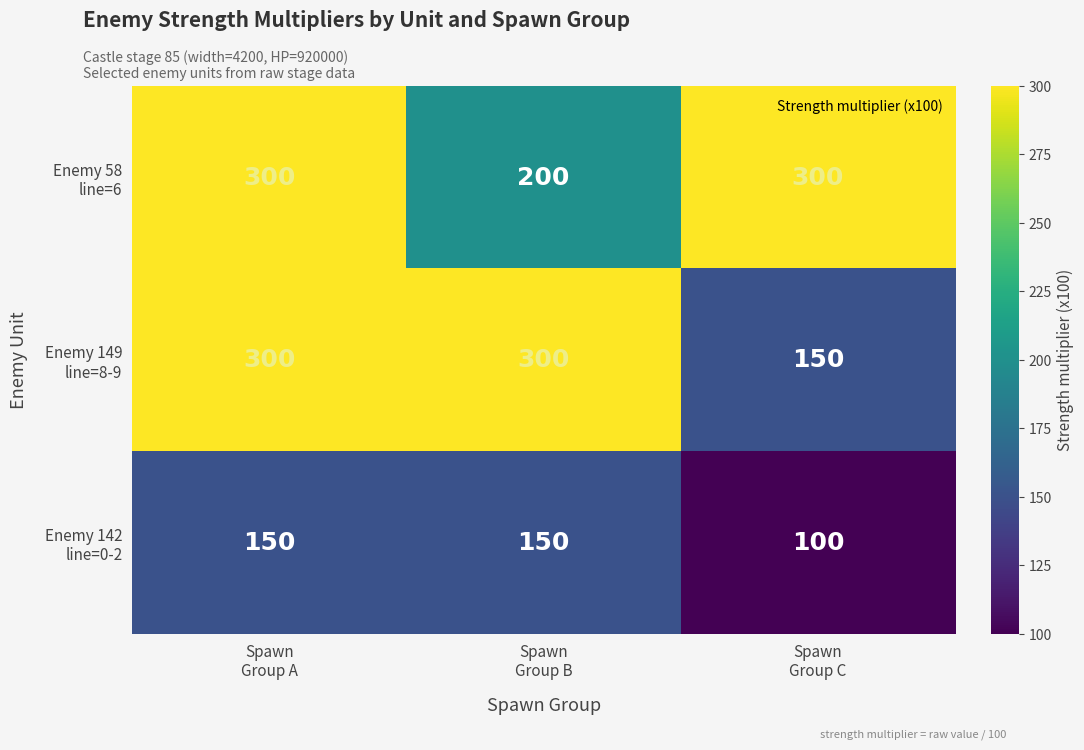

Which series has the largest total across all categories?

Enemy 58 line=6